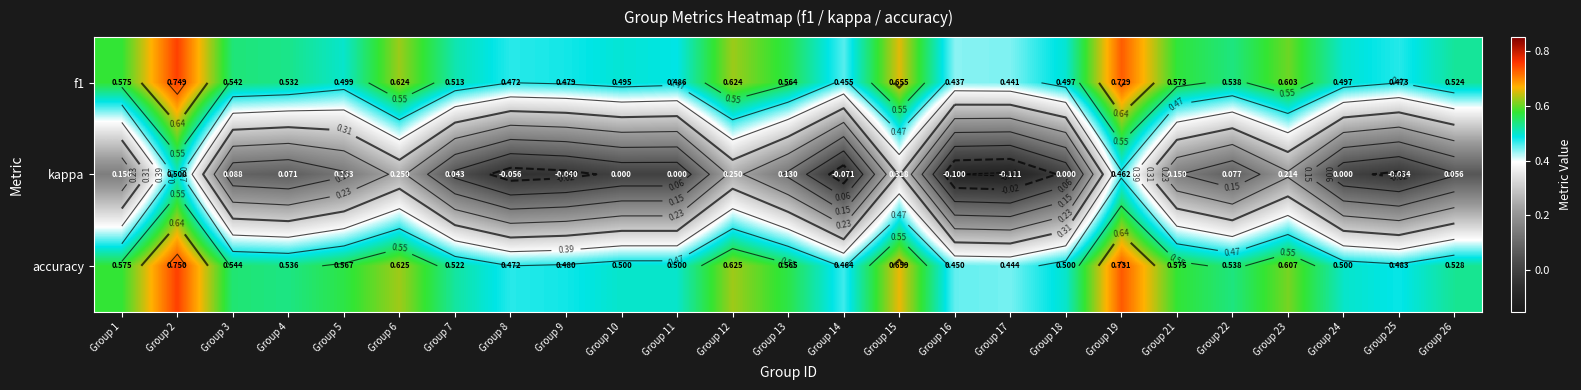

Between Group 3 and Group 19, which series saw the biggest shift?

kappa